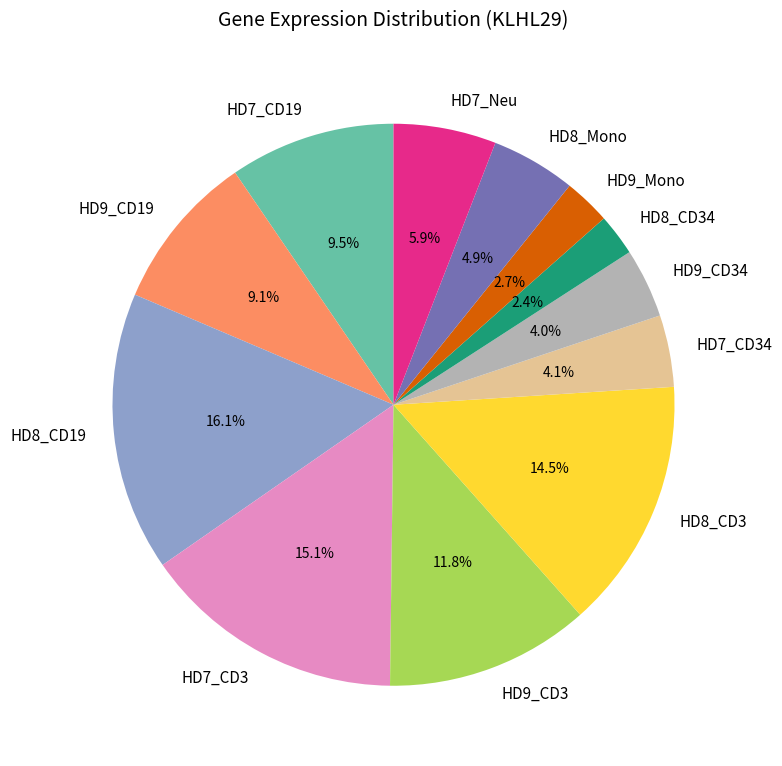

Do HD8_CD19 and HD7_CD34 together represent more than half of the pie?

No